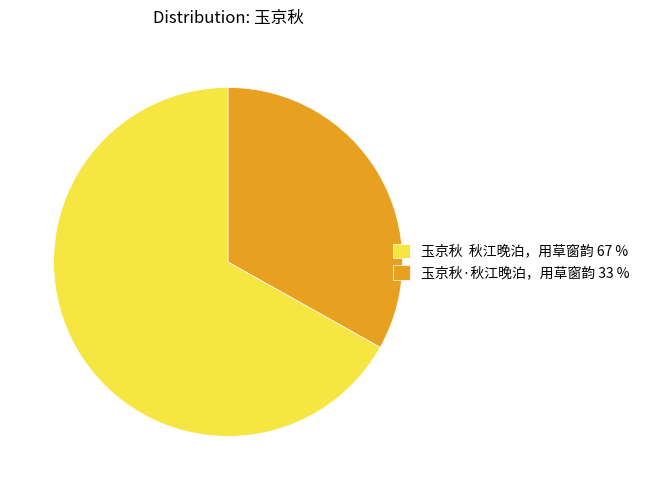

Is it true that 玉京秋·秋江晚泊，用草窗韵 33 % is 22% of the pie?

False